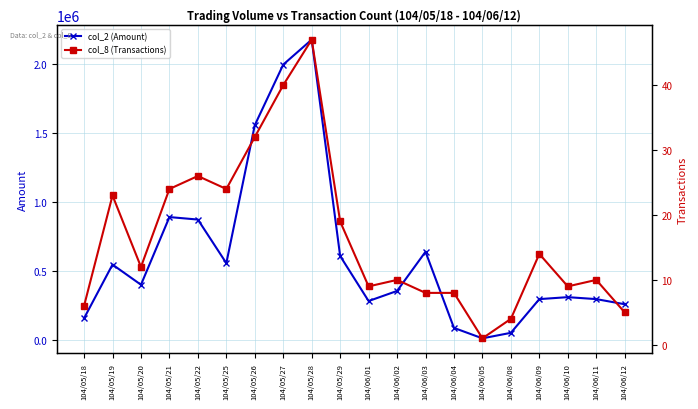

Which has a higher value, 104/05/26 or 104/06/10?

104/05/26